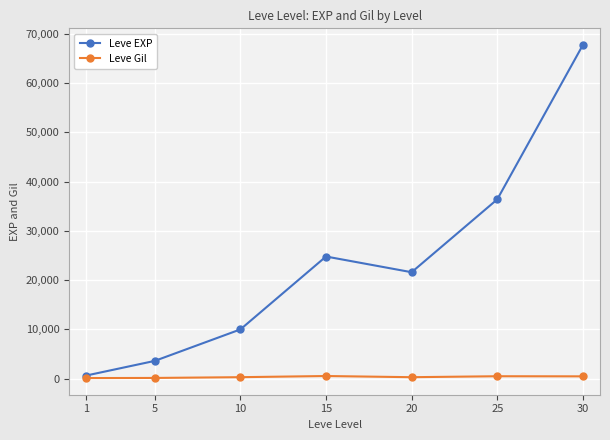

True or false: Leve EXP has more than 1 points higher than both neighbors.

False